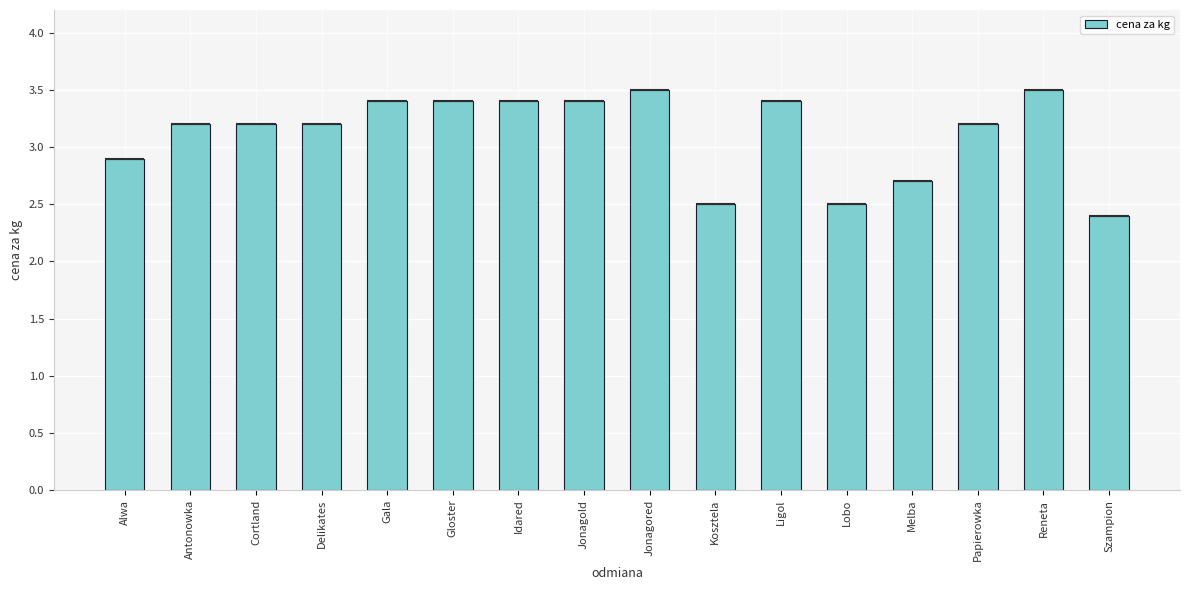

Approximately how many times larger is the value at Lobo compared to Jonagored?

0.7